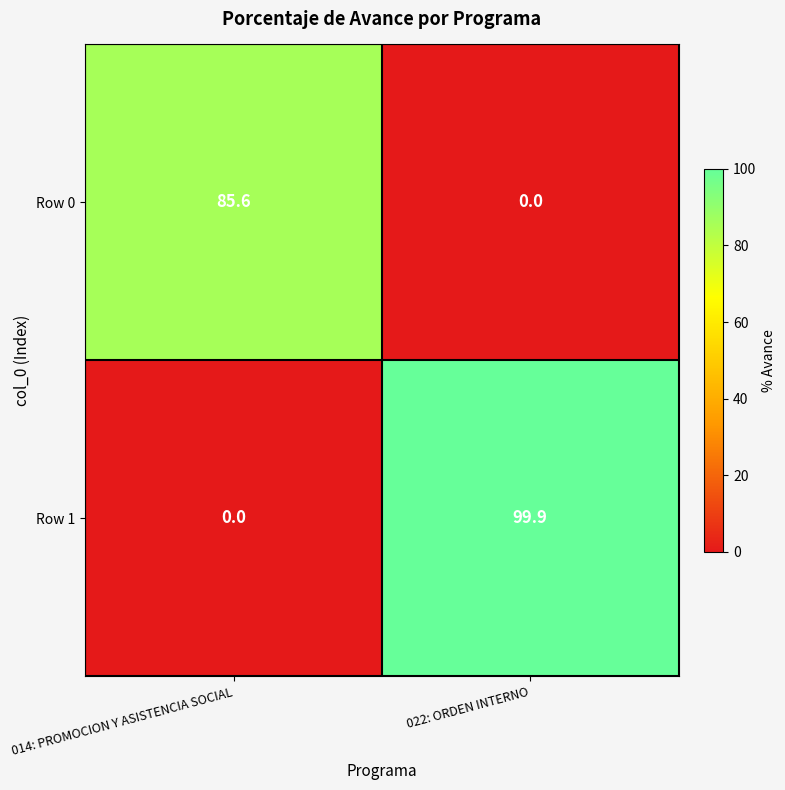

At which category is the sum across all series the highest?

022: ORDEN INTERNO